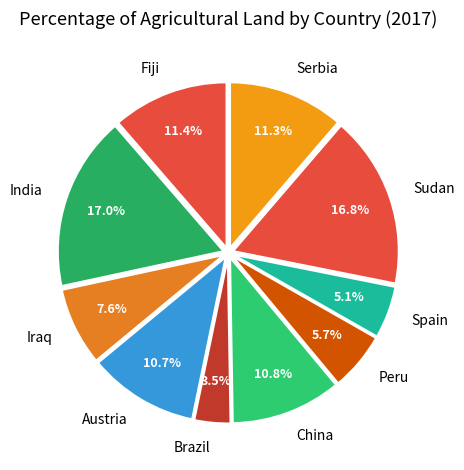

Is it true that Peru is 1% of the pie?

False